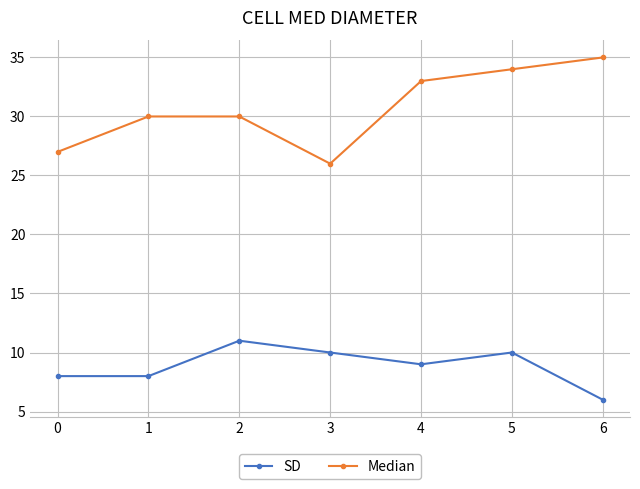

Which label corresponds to the smallest value in the chart?

6